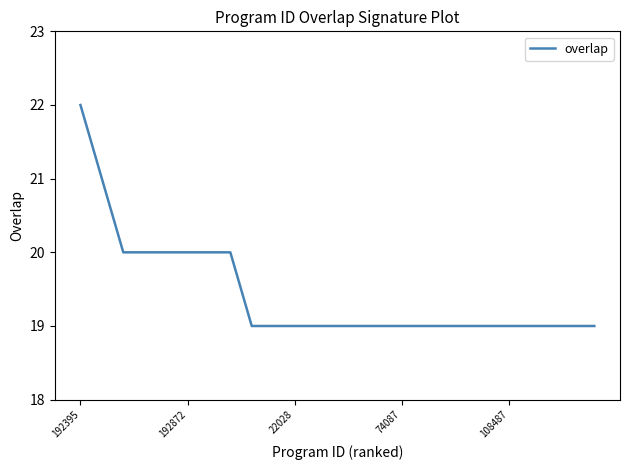

What is the smallest value displayed?

19